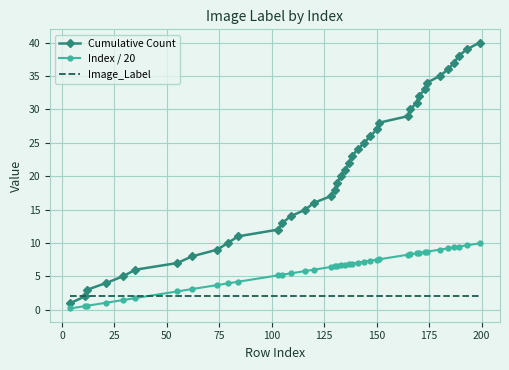

Which series has the largest total across all categories?

Cumulative Count